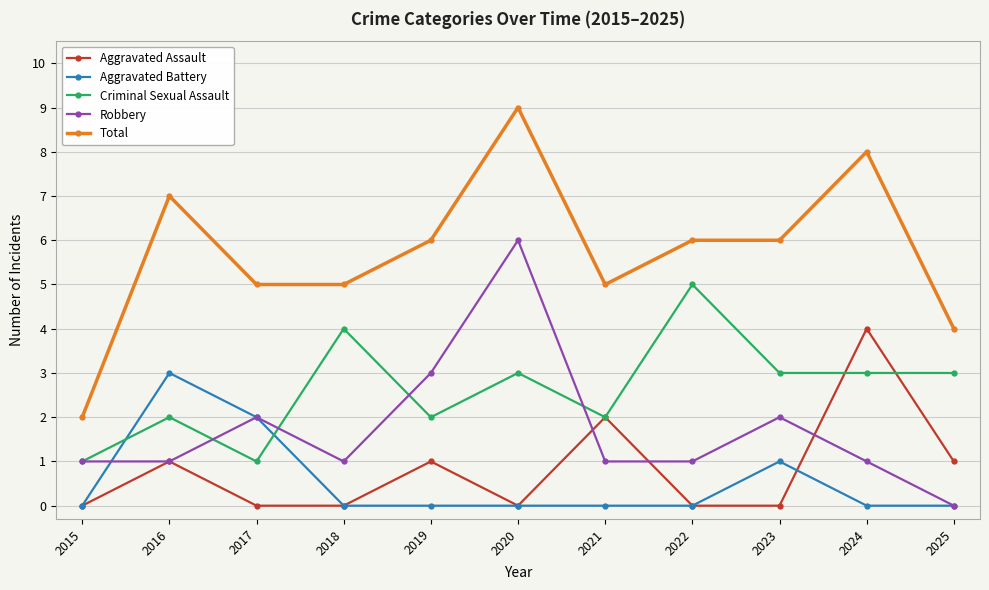

What is the difference between the maximum and minimum values in the Aggravated Assault series?

4